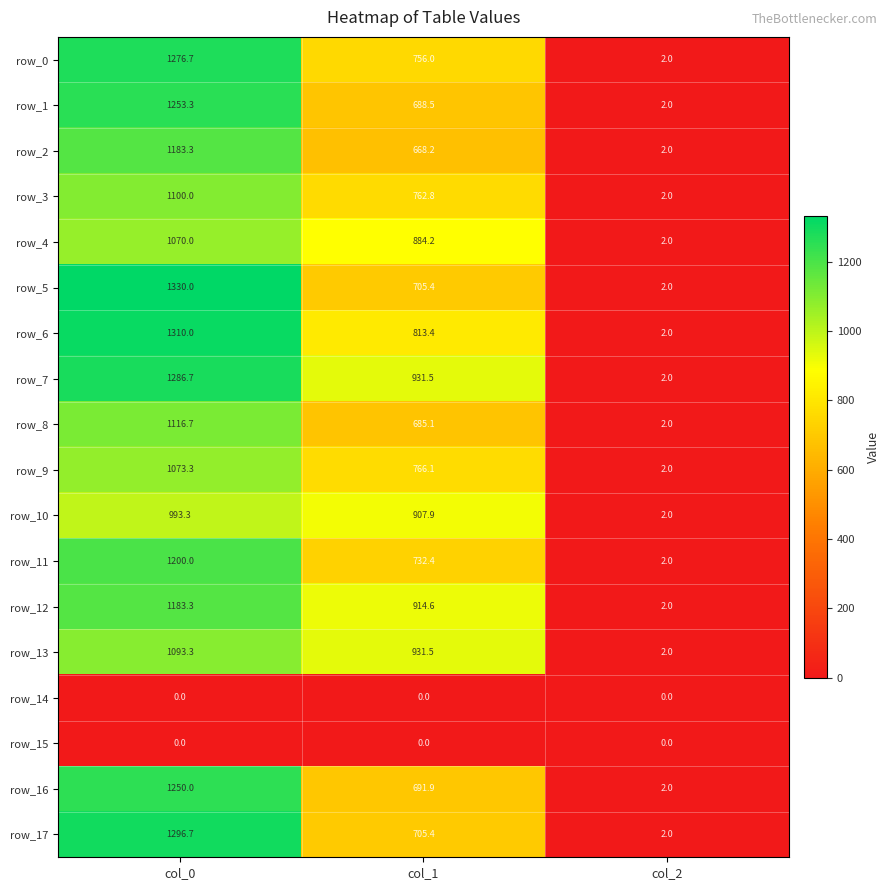

Reading left to right, extract all data points from this chart.

row_0: 1276.7	756.0	2.0
row_1: 1253.3	688.5	2.0
row_2: 1183.3	668.2	2.0
row_3: 1100.0	762.8	2.0
row_4: 1070.0	884.2	2.0
row_5: 1330.0	705.4	2.0
row_6: 1310.0	813.4	2.0
row_7: 1286.7	931.5	2.0
row_8: 1116.7	685.1	2.0
row_9: 1073.3	766.1	2.0
row_10: 993.3	907.9	2.0
row_11: 1200.0	732.4	2.0
row_12: 1183.3	914.6	2.0
row_13: 1093.3	931.5	2.0
row_14: 0.0	0.0	0.0
row_15: 0.0	0.0	0.0
row_16: 1250.0	691.9	2.0
row_17: 1296.7	705.4	2.0